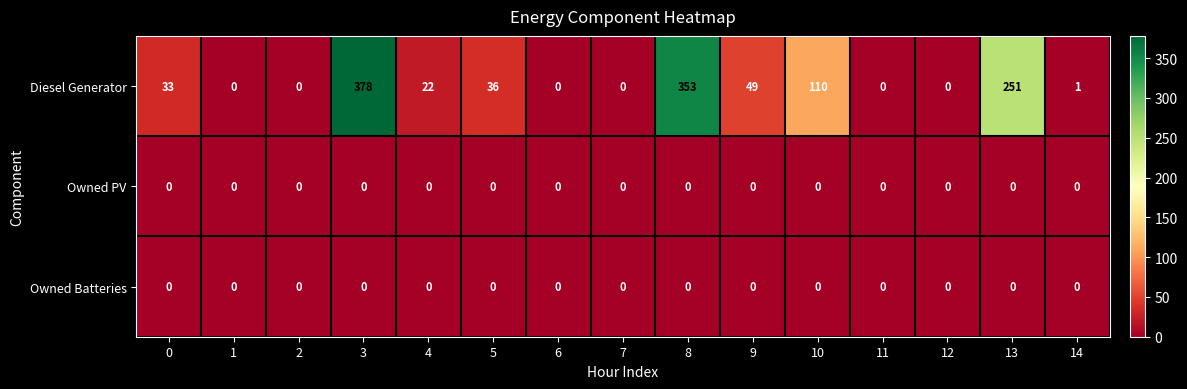

Is it true that Owned Batteries equals 0 at 2?

True